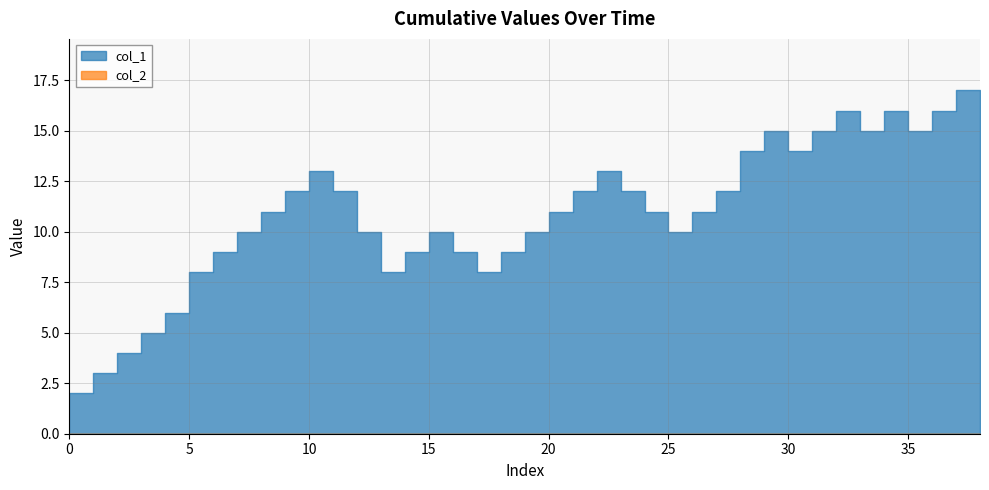

True or false: col_1 and col_2 intersect in this chart.

False